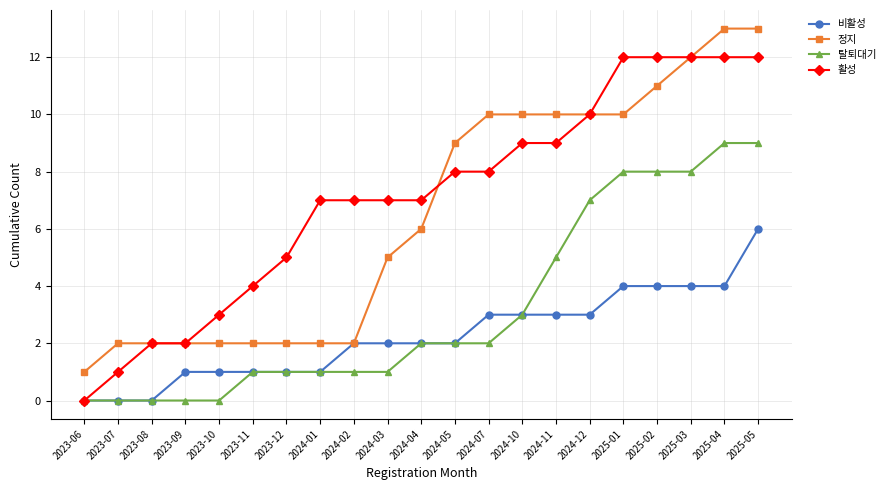

Is the value of 활성 at 2023-11 greater than the value of 탈퇴대기 at 2024-01?

Yes